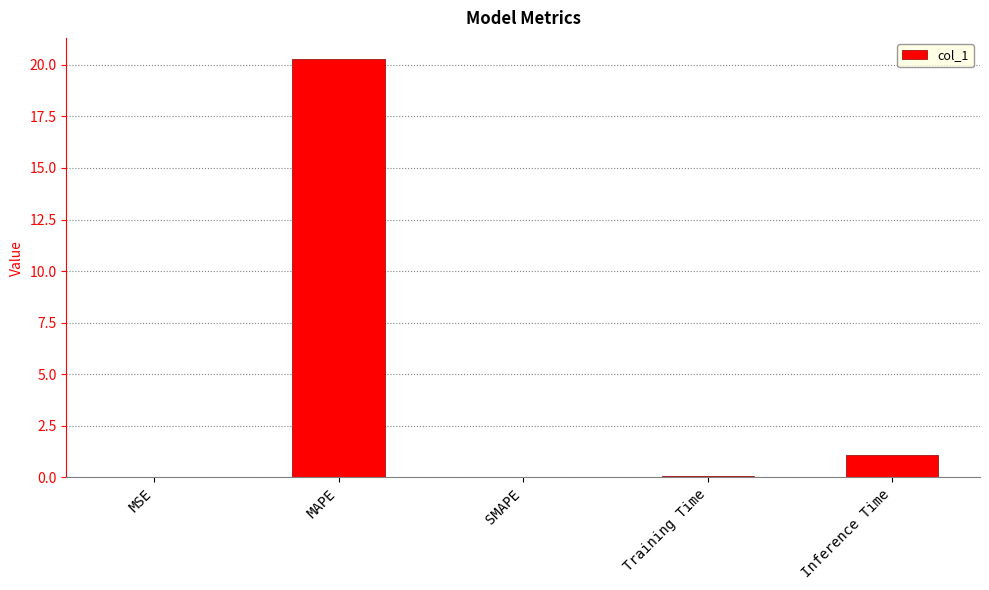

The value at MAPE is 20.3. True or false?

True